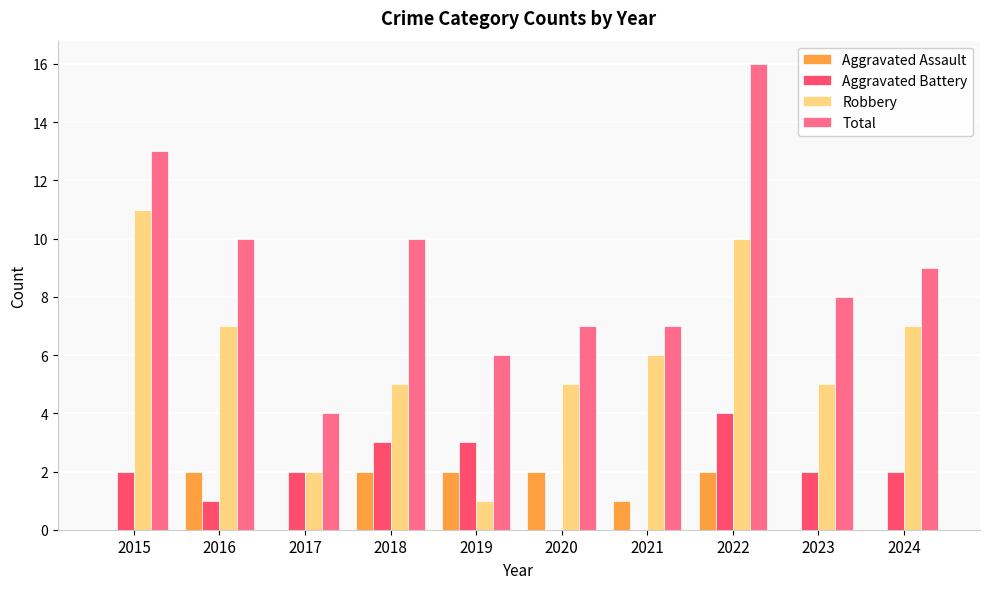

What is the sum of the Total values at 2018 and 2020?

17